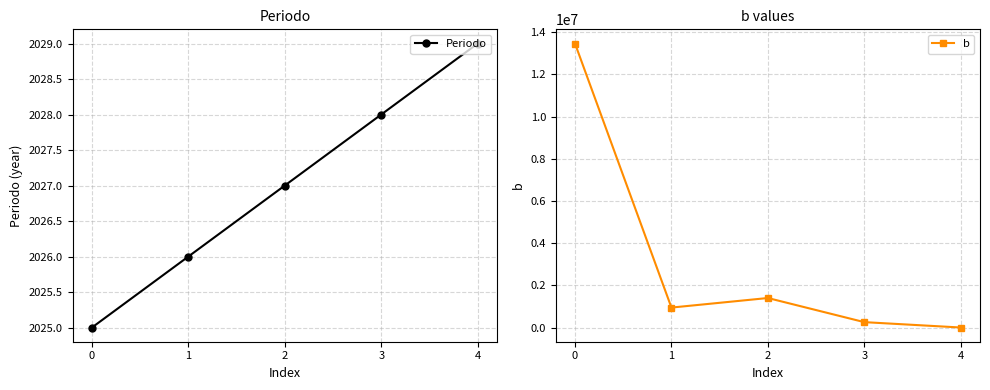

Which series has the largest total across all categories?

b